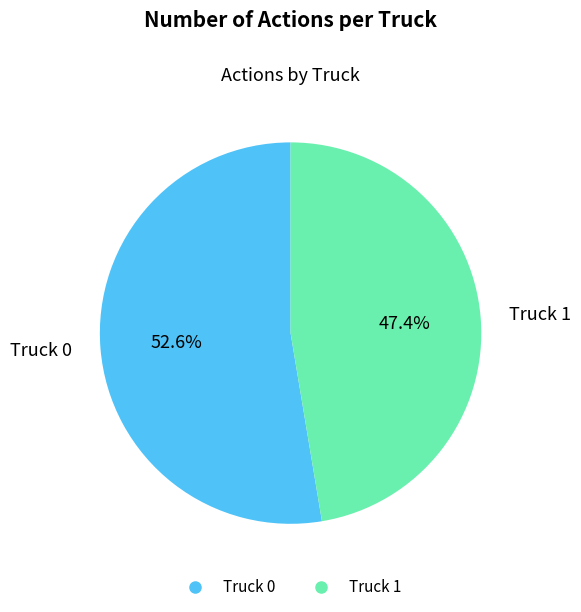

Do Truck 1 and Truck 0 together represent more than half of the pie?

Yes